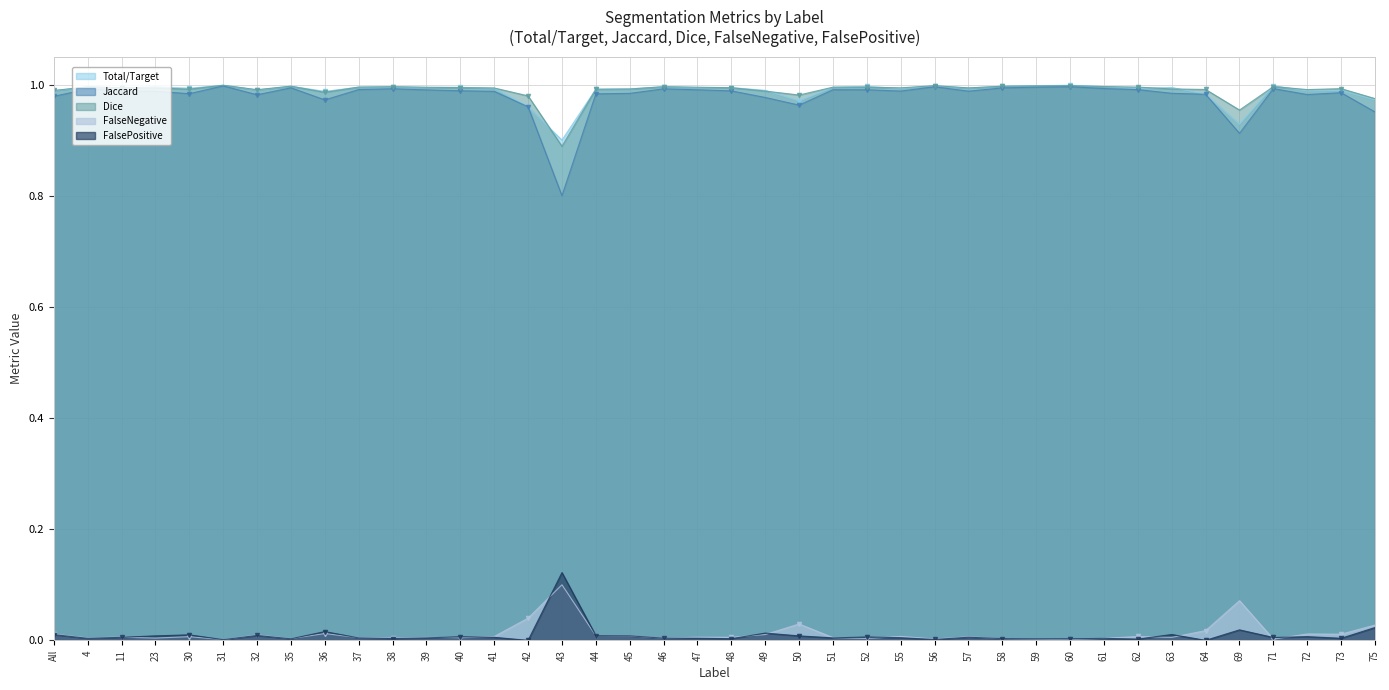

Which series has the largest range (max minus min)?

Jaccard